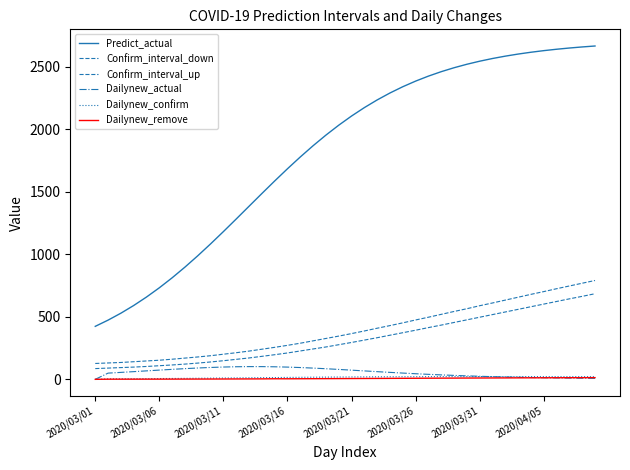

Does the chart display data point markers on the line(s)?

No